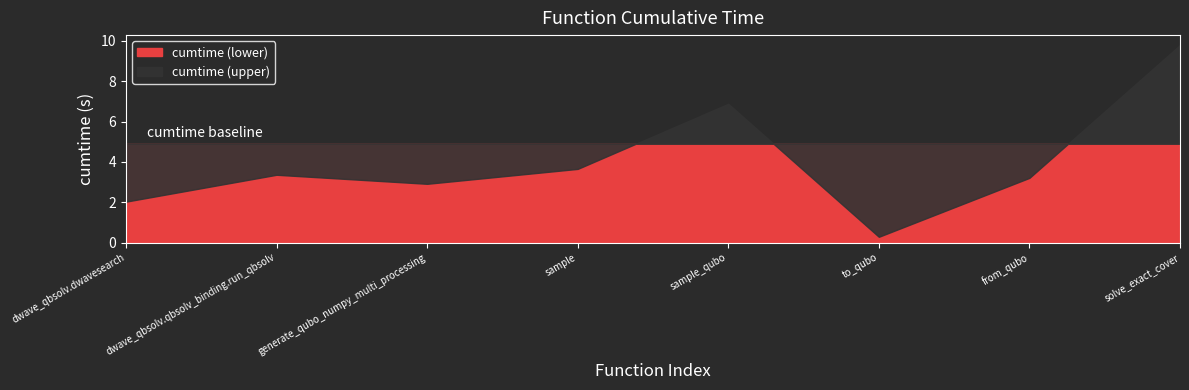

What is the average value?

4.0